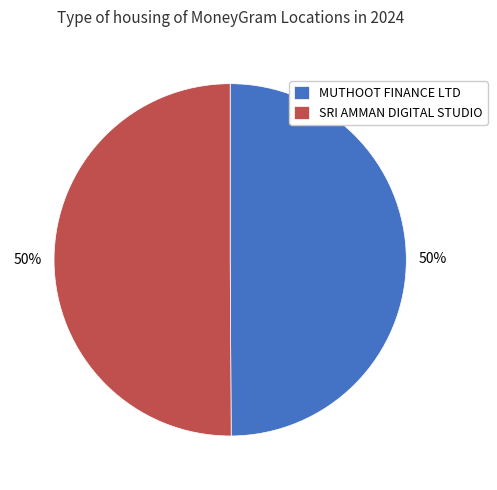

What is the ratio of the value at SRI AMMAN DIGITAL STUDIO to the value at MUTHOOT FINANCE LTD?

1.0